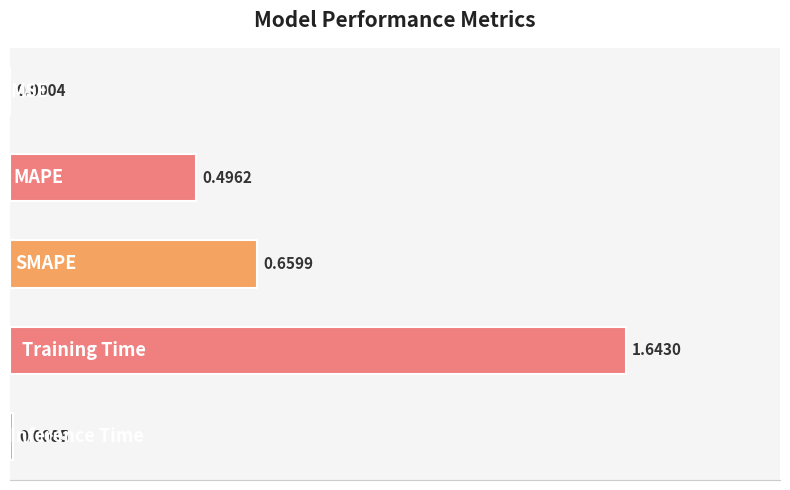

What is the sum of all values?

2.8